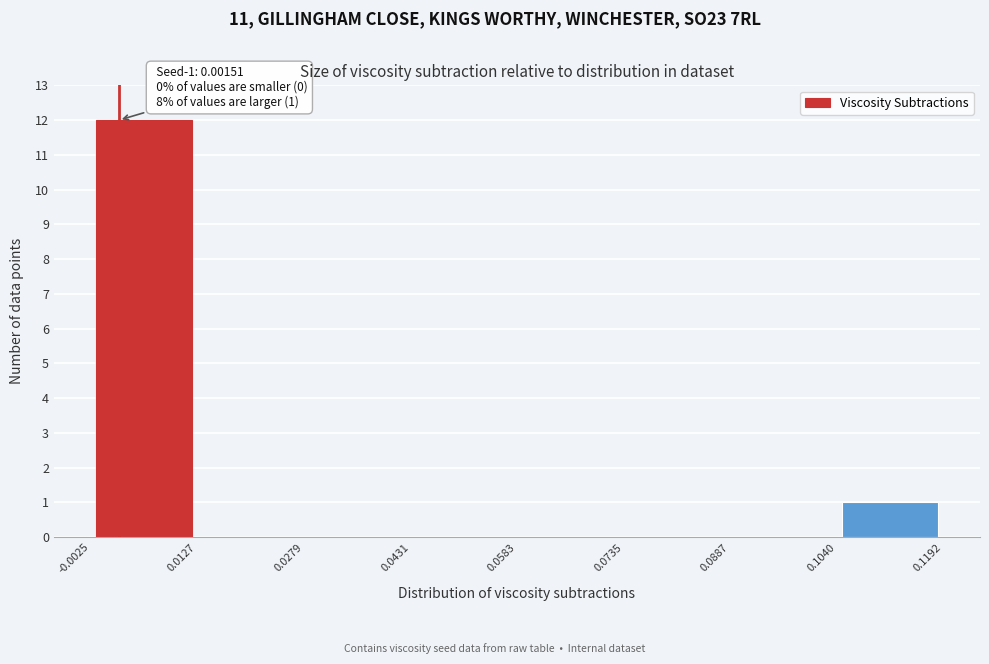

Over which range of the x-axis is the bar tallest?

-0.0025 to 0.0127